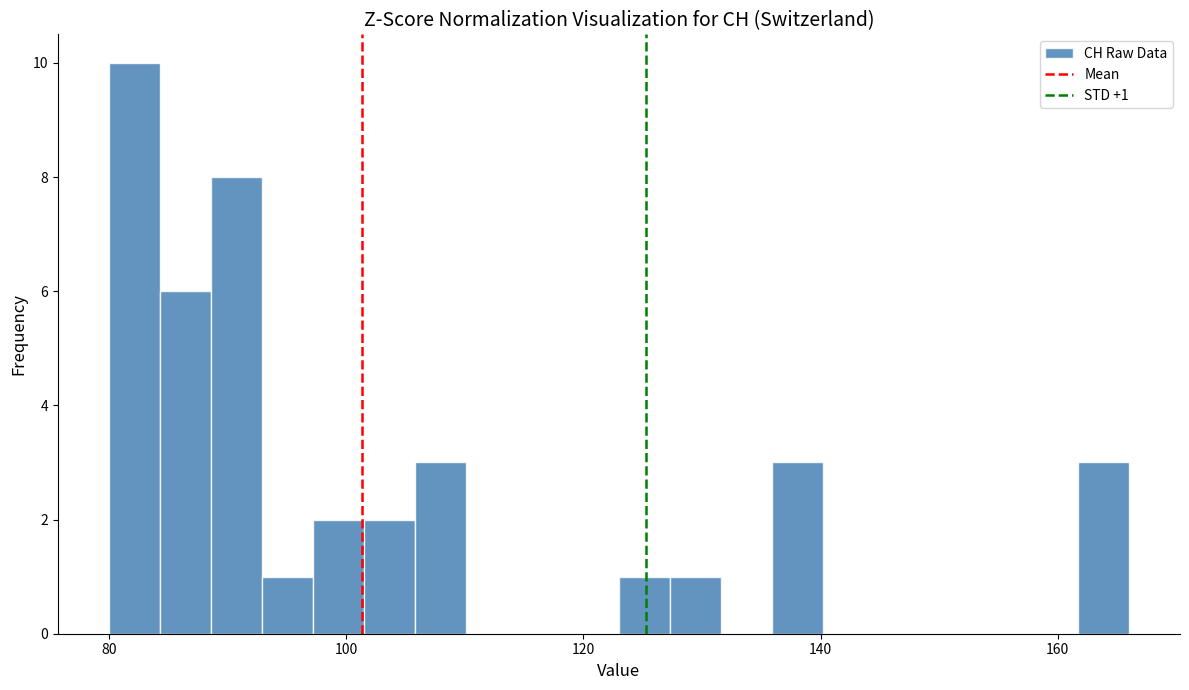

Around what value on the x-axis is the tallest bar? Give the approximate position of its centre, as read against the axis.

82